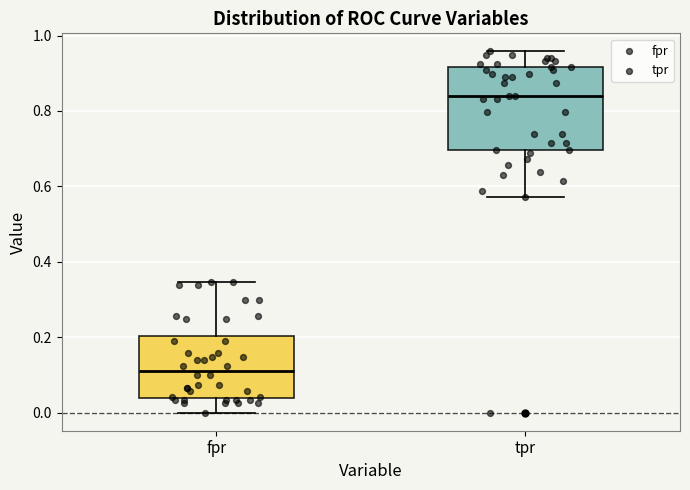

Reading left to right, transcribe this box plot: for each box, give where its median line is, the range the box spans, and where its two whiskers end, as read against the y-axis. The values are not printed on the chart, so give them approximately, as read against the axis.

fpr: median 0.12, box 0.04 to 0.20, whiskers 0.00 to 0.34
tpr: median 0.84, box 0.70 to 0.92, whiskers 0.58 to 0.96